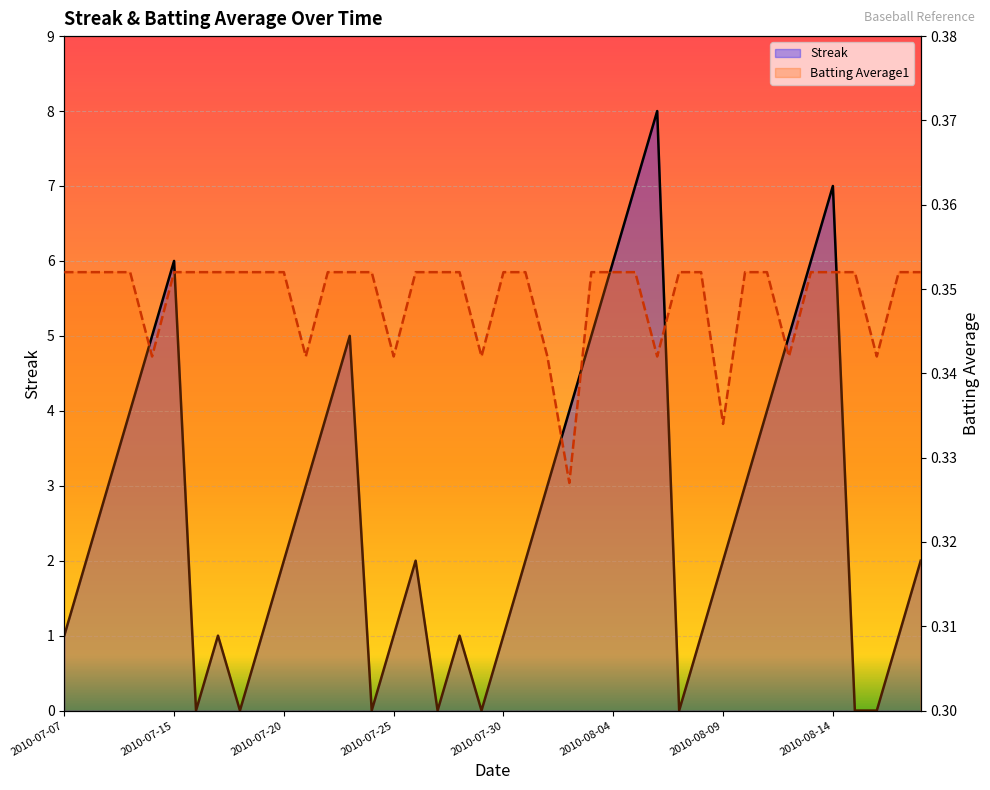

Reading left to right, transcribe all the data shown in this chart.

Streak: 1.0	2.0	3.0	4.0	5.0	6.0	0.0	1.0	0.0	1.0	2.0	3.0	4.0	5.0	0.0	1.0	2.0	0.0	1.0	0.0	1.0	2.0	3.0	4.0	5.0	6.0	7.0	8.0	0.0	1.0	2.0	3.0	4.0	5.0	6.0	7.0	0.0	0.0	1.0	2.0
Batting Average1: 0.4	0.4	0.4	0.4	0.3	0.4	0.4	0.4	0.4	0.4	0.4	0.3	0.4	0.4	0.4	0.3	0.4	0.4	0.4	0.3	0.4	0.4	0.3	0.3	0.4	0.4	0.4	0.3	0.4	0.4	0.3	0.4	0.4	0.3	0.4	0.4	0.4	0.3	0.4	0.4